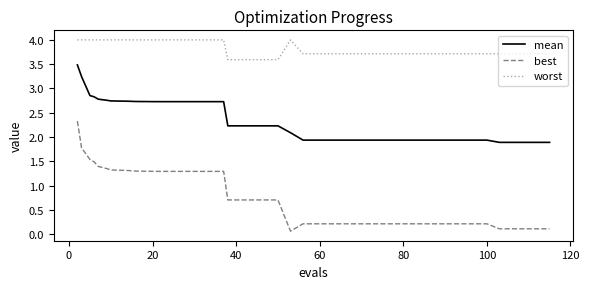

What is the difference between the maximum and minimum values in the worst series?

0.4